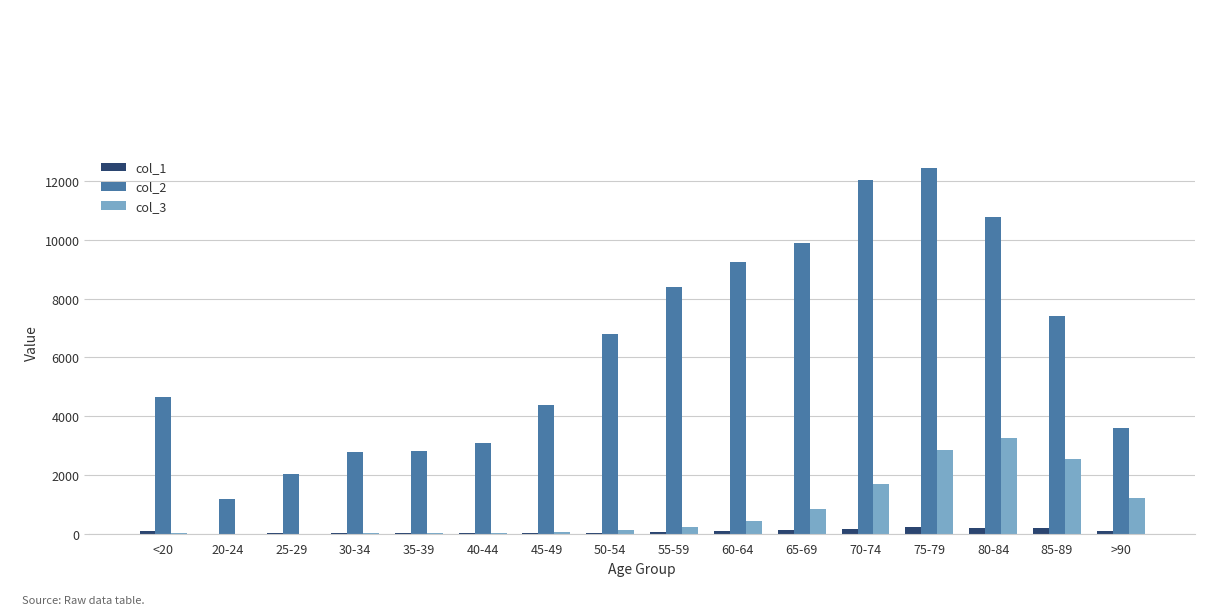

Is it true that col_1 equals 153 at 70-74?

True